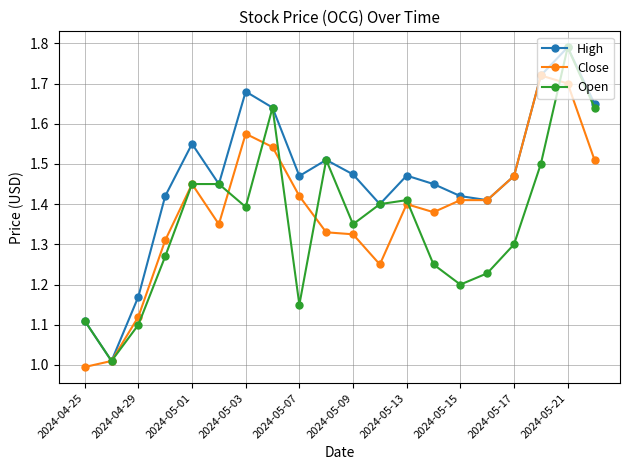

Which series has the largest total across all categories?

High